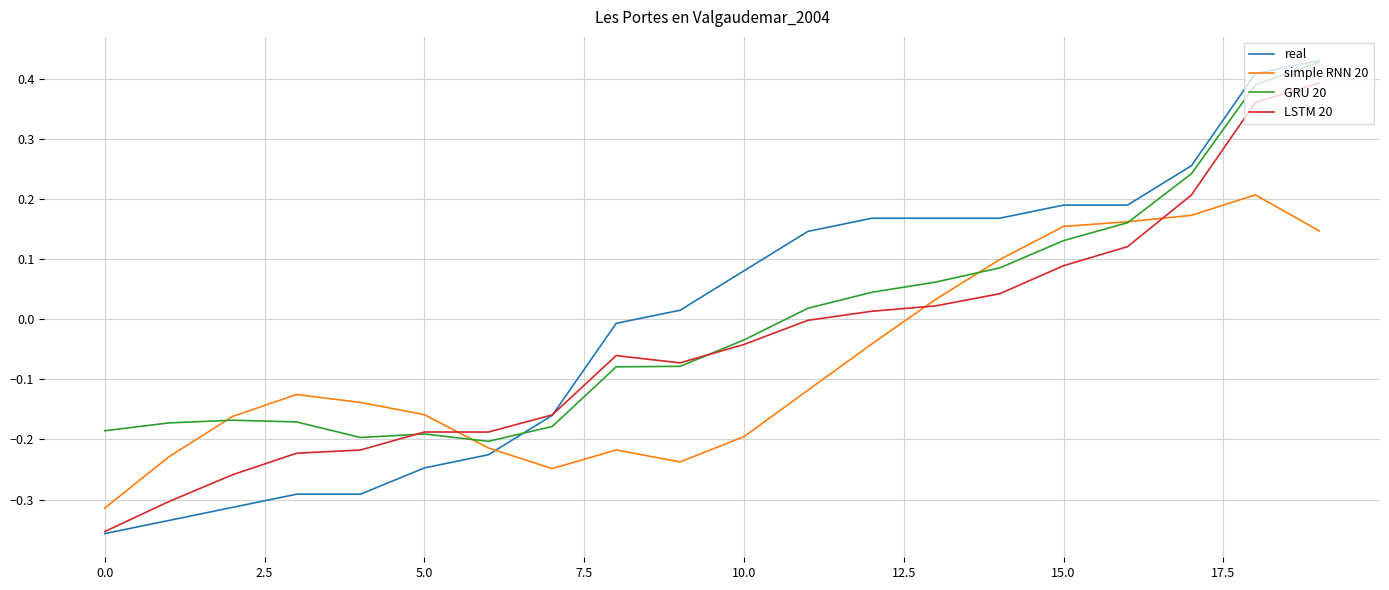

Which series has the largest range (max minus min)?

real